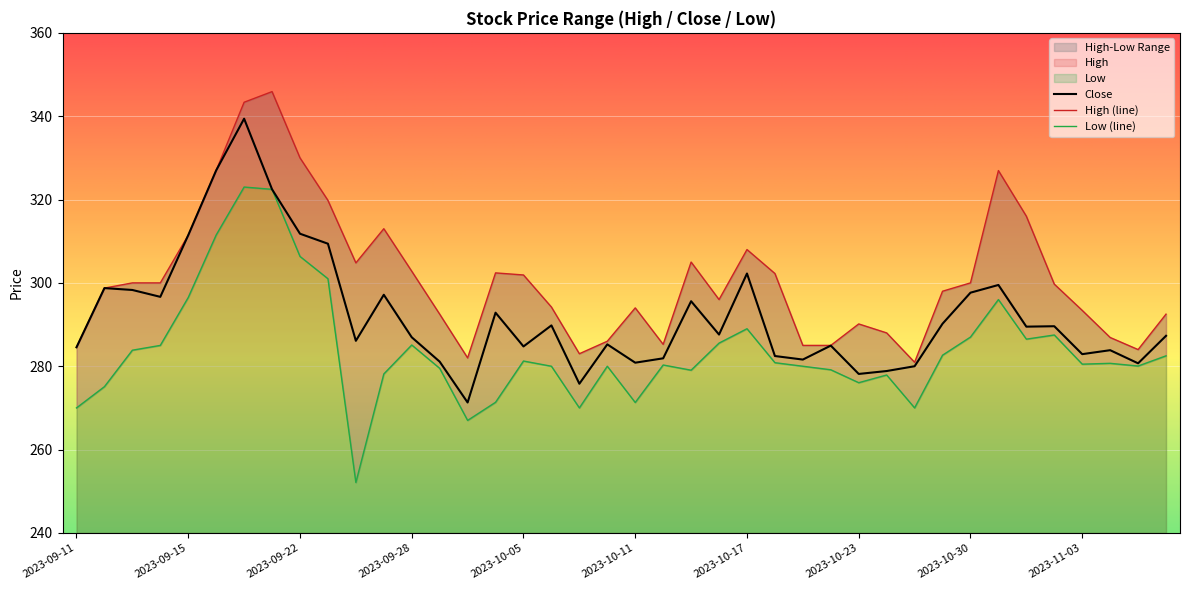

At which category is the sum across all series the highest?

2023-09-20